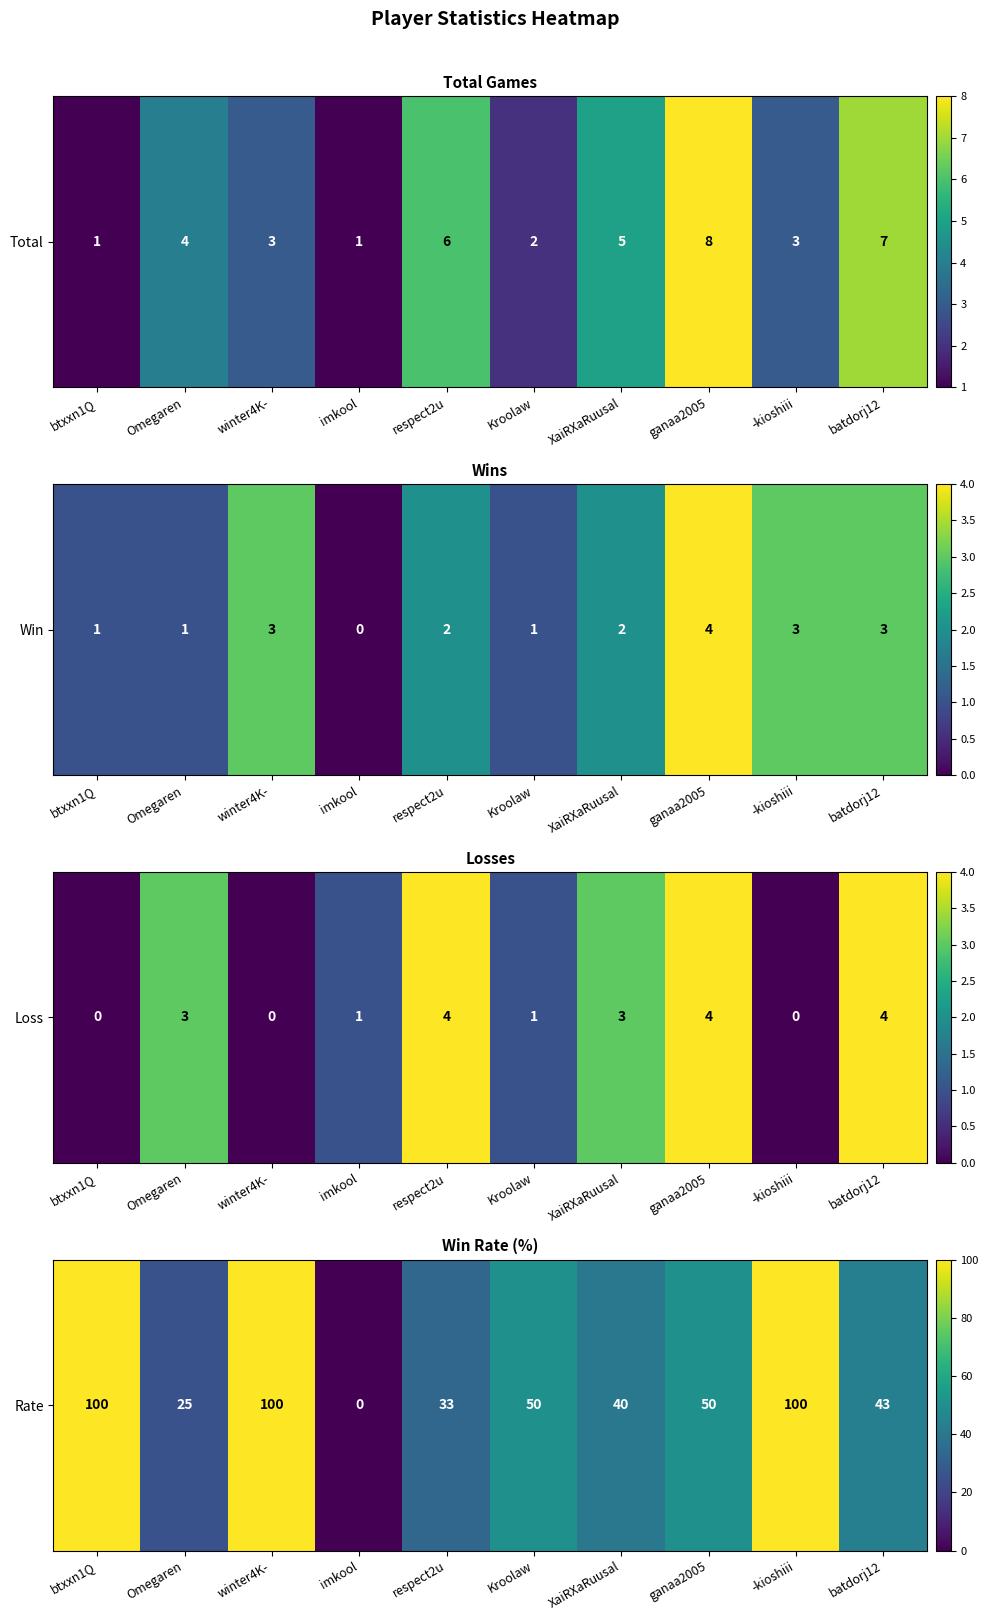

The chart shows a value of 76 at ganaa2005. True or false?

False